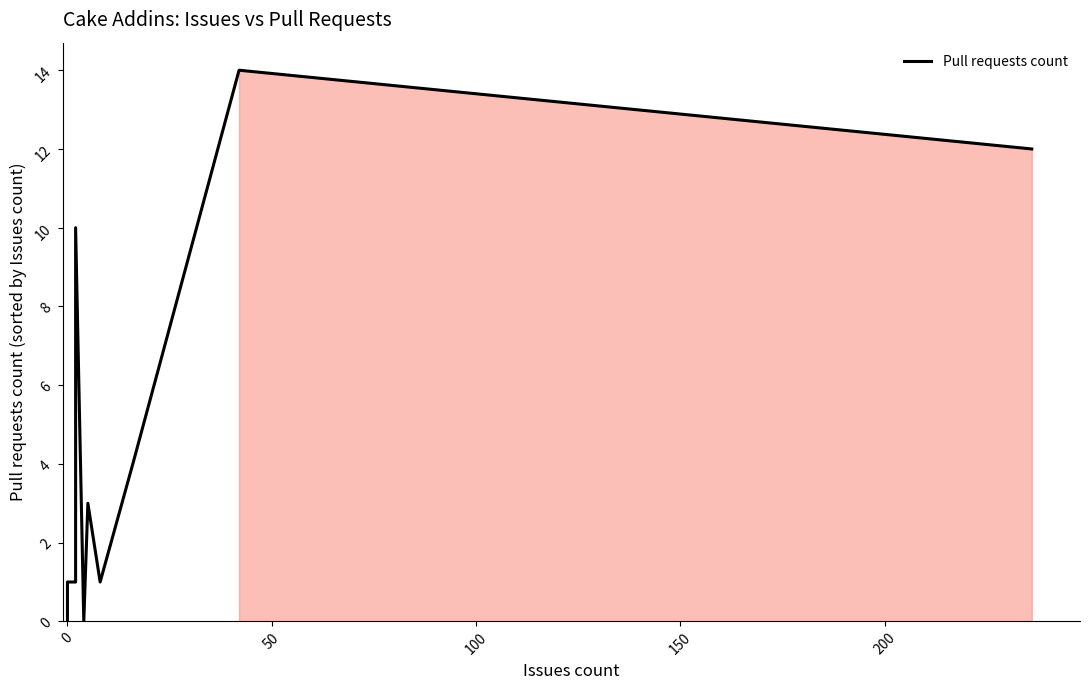

What is the difference between the second highest and minimum values?

12